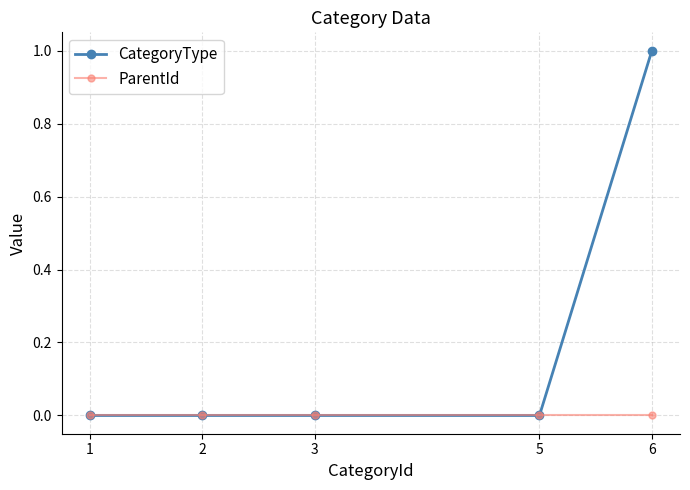

Reading left to right, what are all the values shown in this chart?

CategoryType: 0	0	0	0	1
ParentId: 0	0	0	0	0